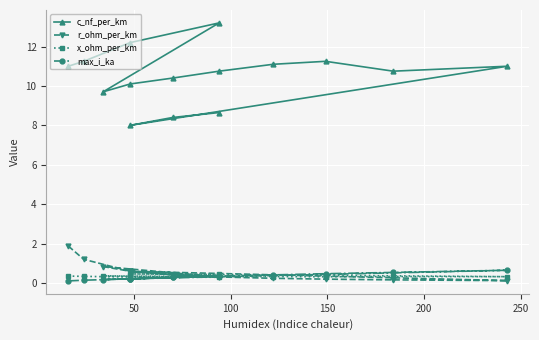

Reading left to right, transcribe all the data shown in this chart.

c_nf_per_km: 11.0	11.2	12.2	13.2	9.7	10.1	10.4	10.8	11.1	11.2	10.8	11.0	8.0	8.4	8.7
r_ohm_per_km: 1.9	1.2	0.6	0.3	0.8	0.6	0.4	0.3	0.2	0.2	0.2	0.1	0.6	0.4	0.3
x_ohm_per_km: 0.3	0.3	0.3	0.3	0.4	0.3	0.3	0.3	0.3	0.3	0.3	0.3	0.5	0.5	0.4
max_i_ka: 0.1	0.1	0.2	0.3	0.2	0.2	0.3	0.3	0.4	0.5	0.5	0.6	0.2	0.3	0.3